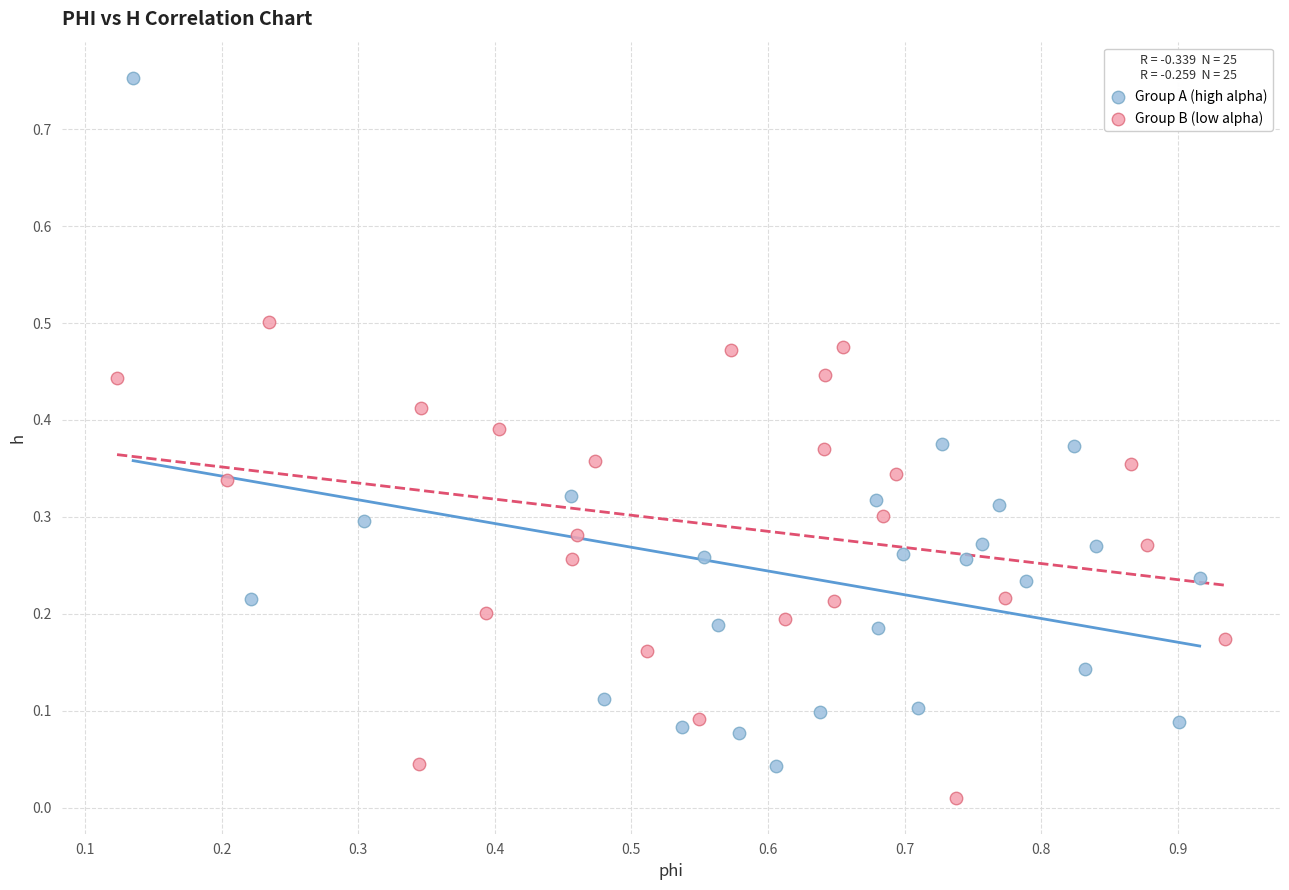

Which series reaches the maximum Y coordinate?

Group A (high alpha)